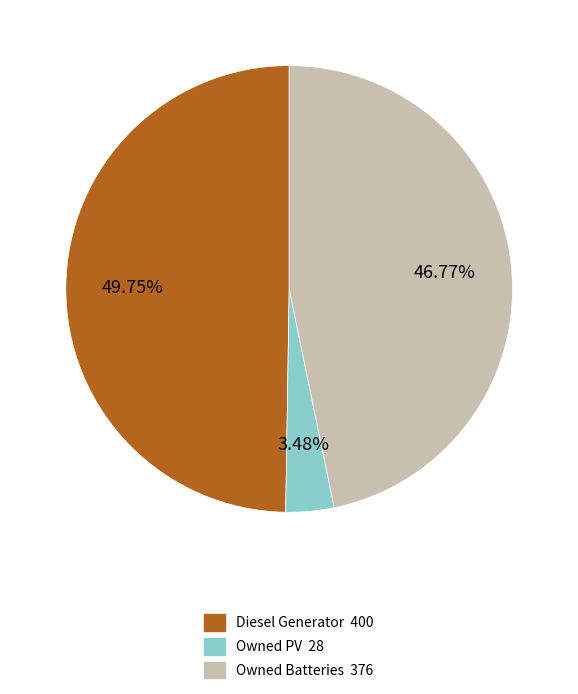

How many segments does this pie chart have?

3